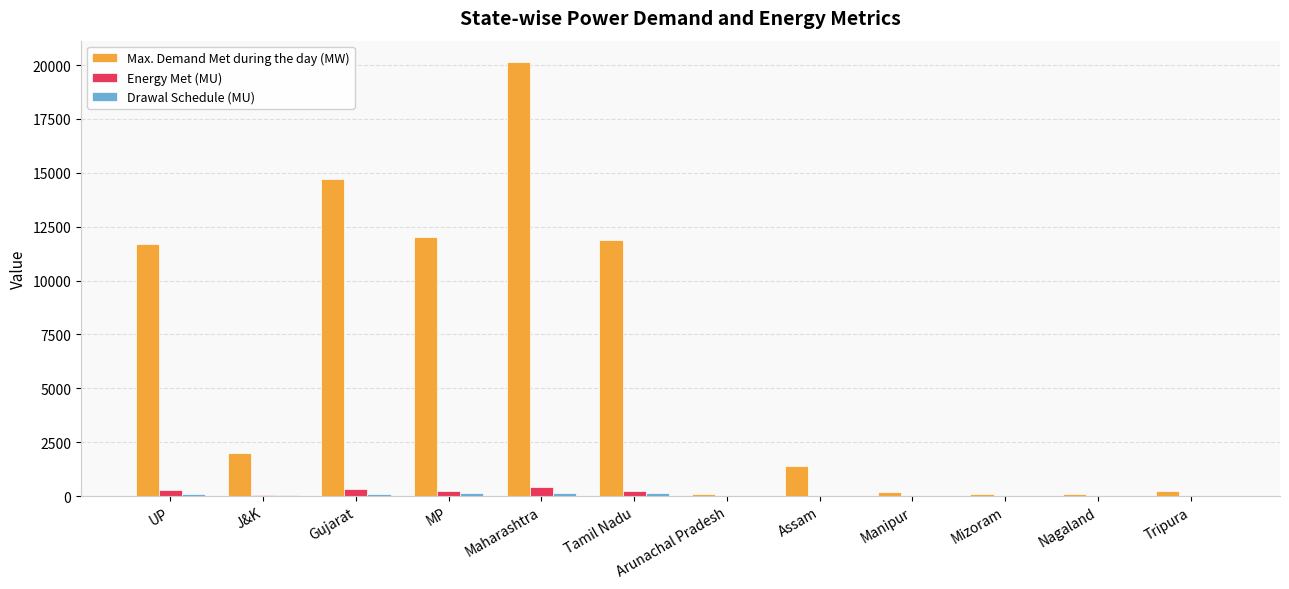

Between MP and Mizoram, which series saw the biggest shift?

Max. Demand Met during the day (MW)